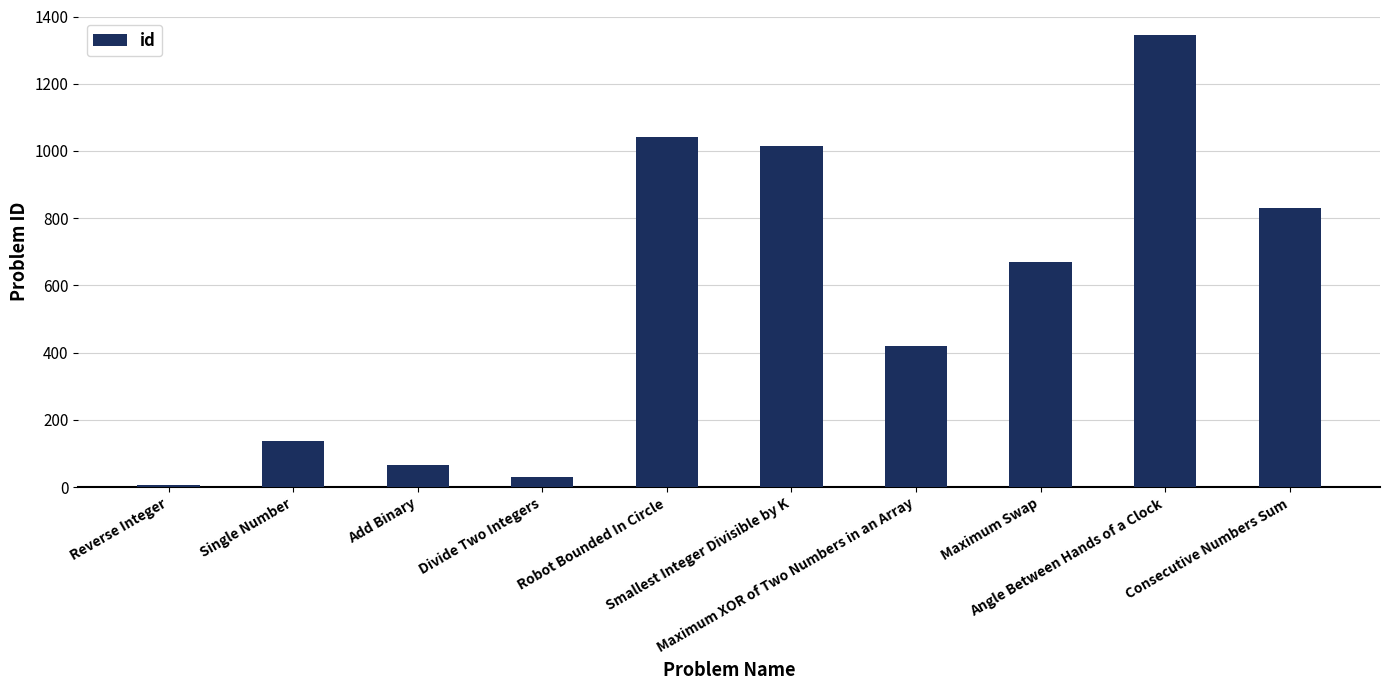

Reading left to right, what are all the values shown in this chart?

Reverse Integer=7	Single Number=136	Add Binary=67	Divide Two Integers=29	Robot Bounded In Circle=1041	Smallest Integer Divisible by K=1015	Maximum XOR of Two Numbers in an Array=421	Maximum Swap=670	Angle Between Hands of a Clock=1344	Consecutive Numbers Sum=829